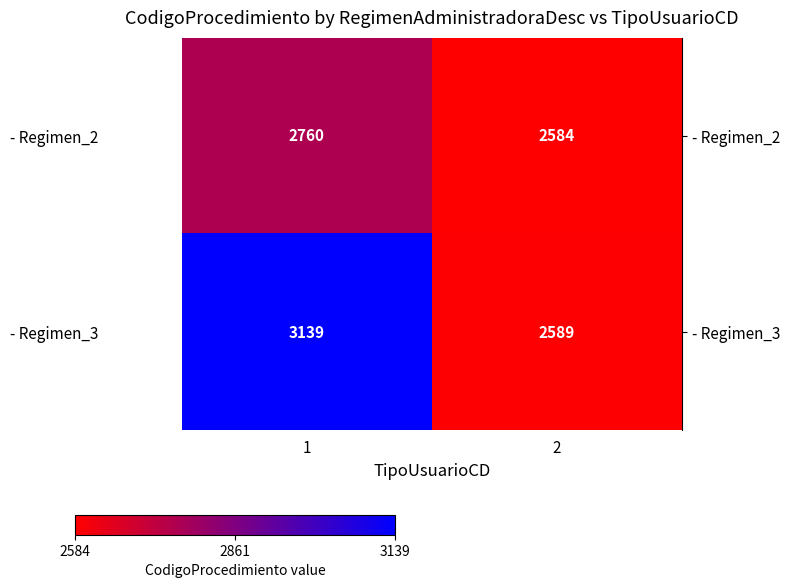

What is the difference between the highest and lowest values at 2?

5